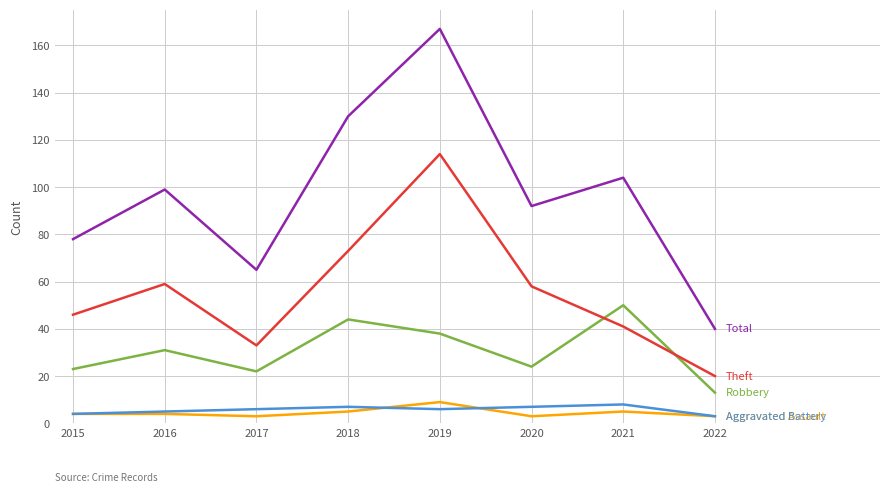

What is the maximum value shown in the chart?

167